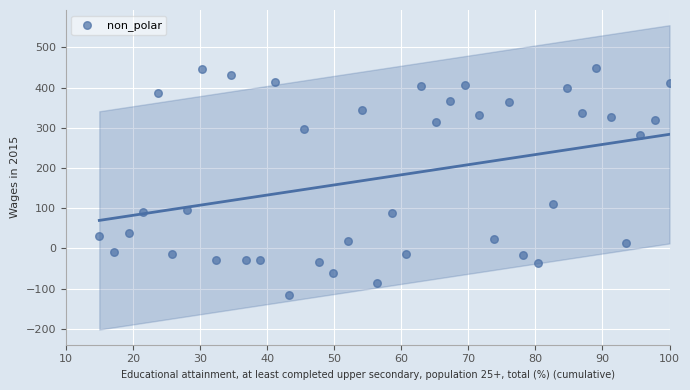

What is the range of Y values (max minus min)?

564.1